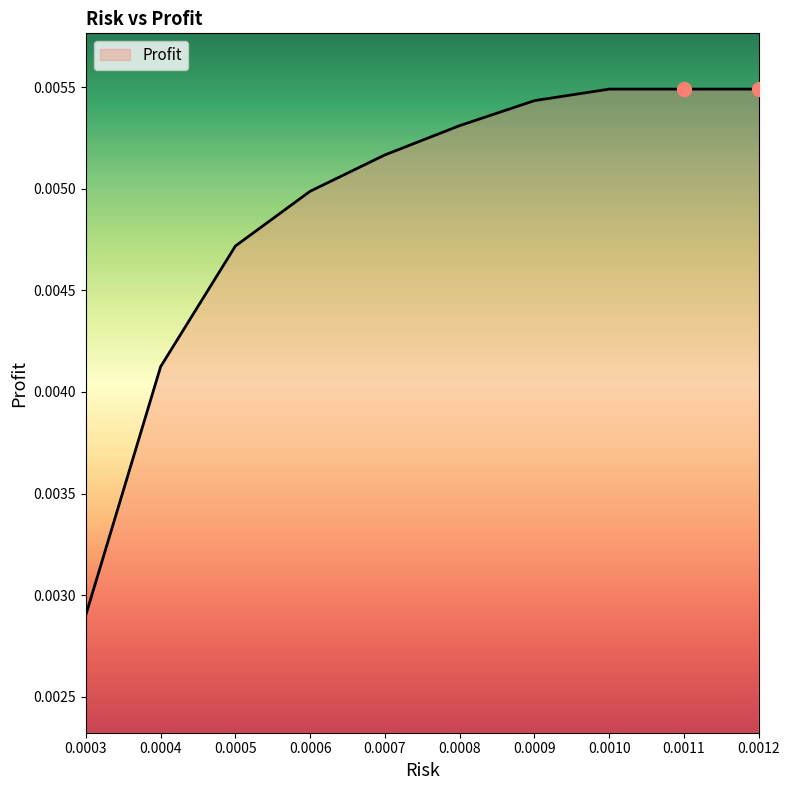

Between 0.0012 and 0.0009, which is larger?

0.0012